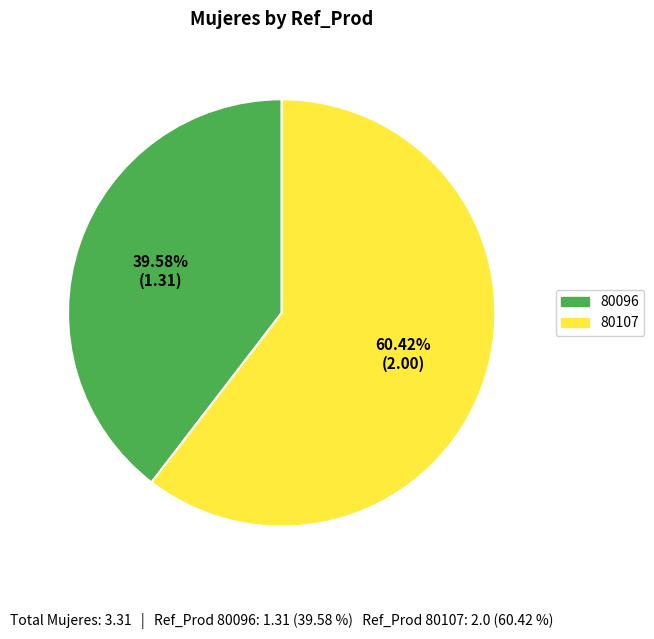

What is the ratio of the value at 80096 to the value at 80107?

0.7